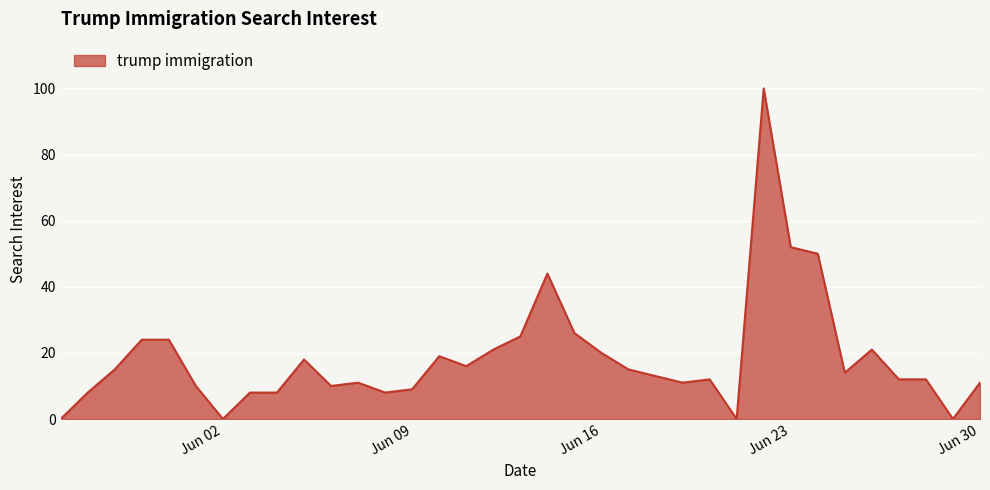

Does the chart have visible grid lines?

Yes